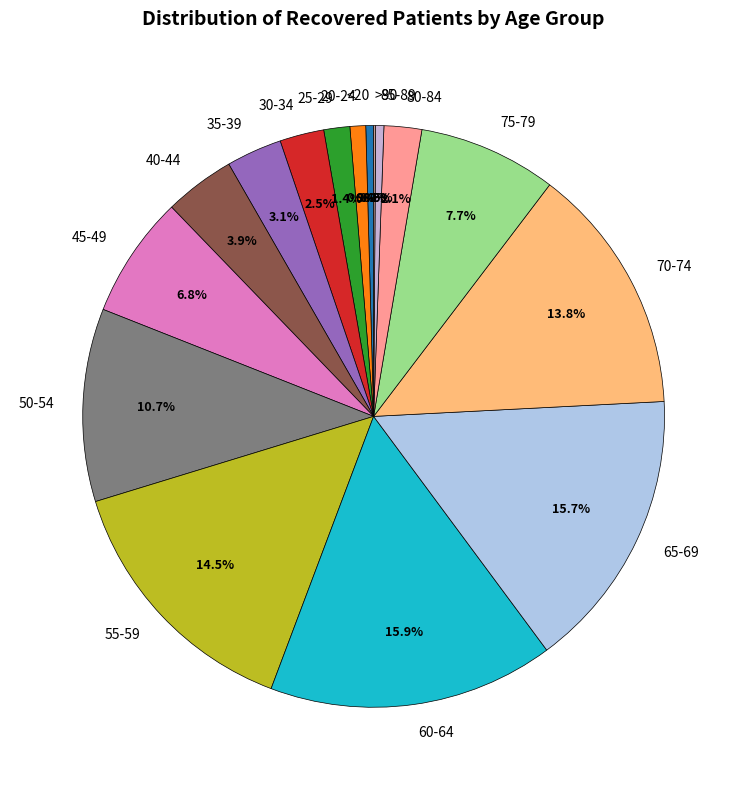

To the nearest percent, what is the combined percentage of 85-89 and 70-74?

14%